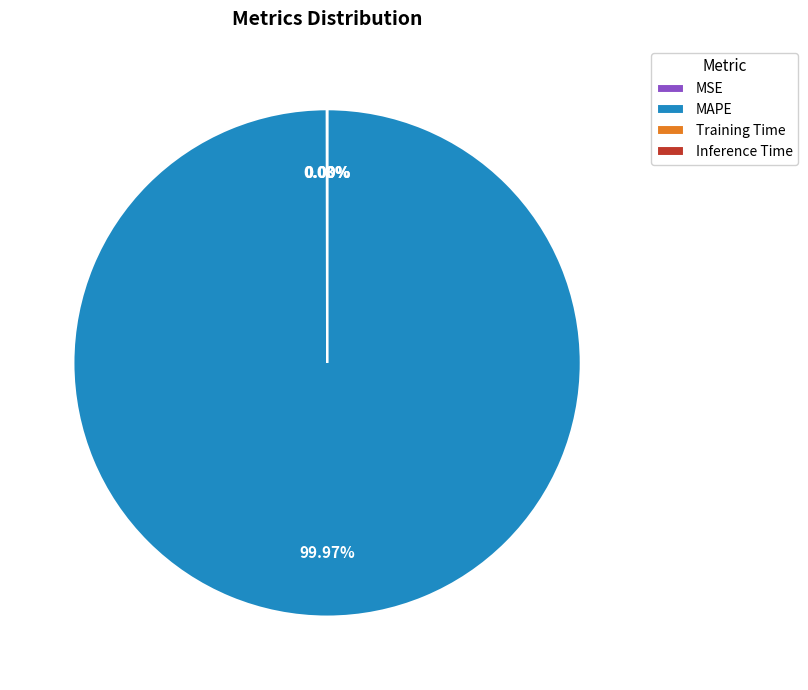

To the nearest percent, what portion does MAPE represent?

100%